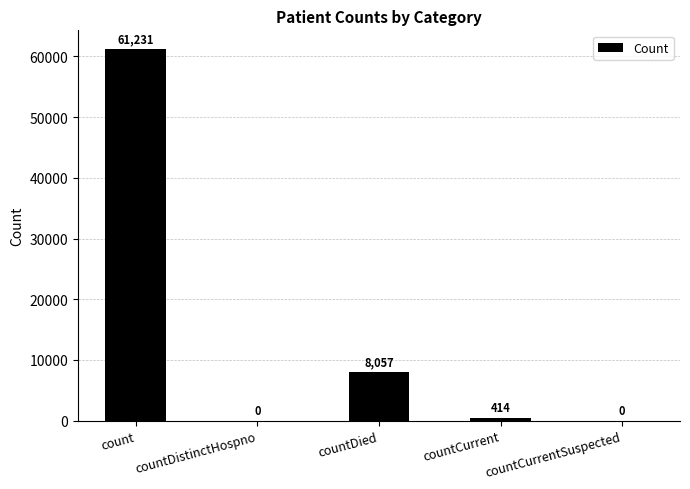

Where is the data nearest to the value 30615?

countDied